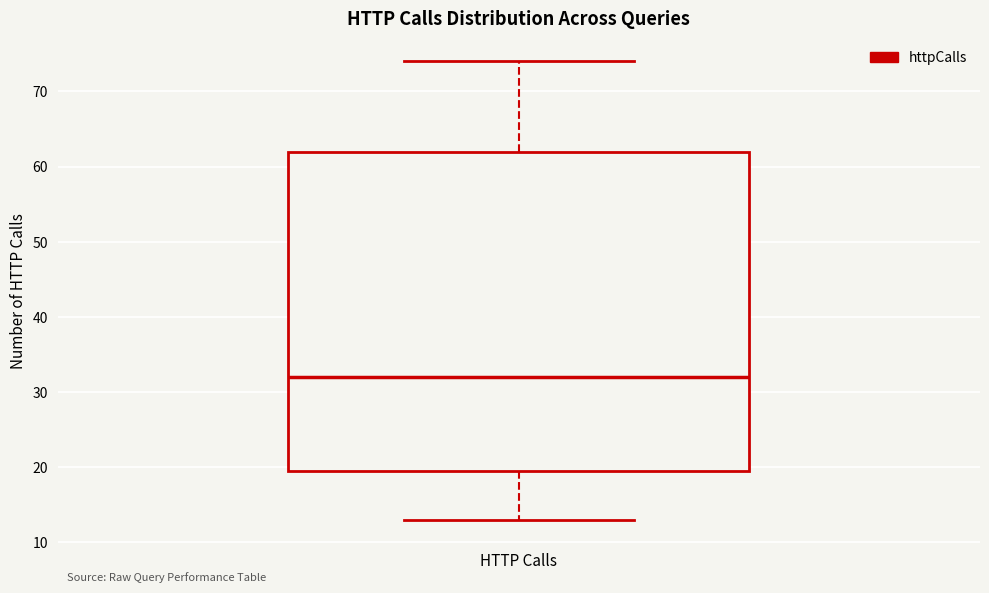

Where does the median line of the box for HTTP Calls sit on the y-axis? The values are not printed on the chart, so give them approximately, as read against the axis.

32